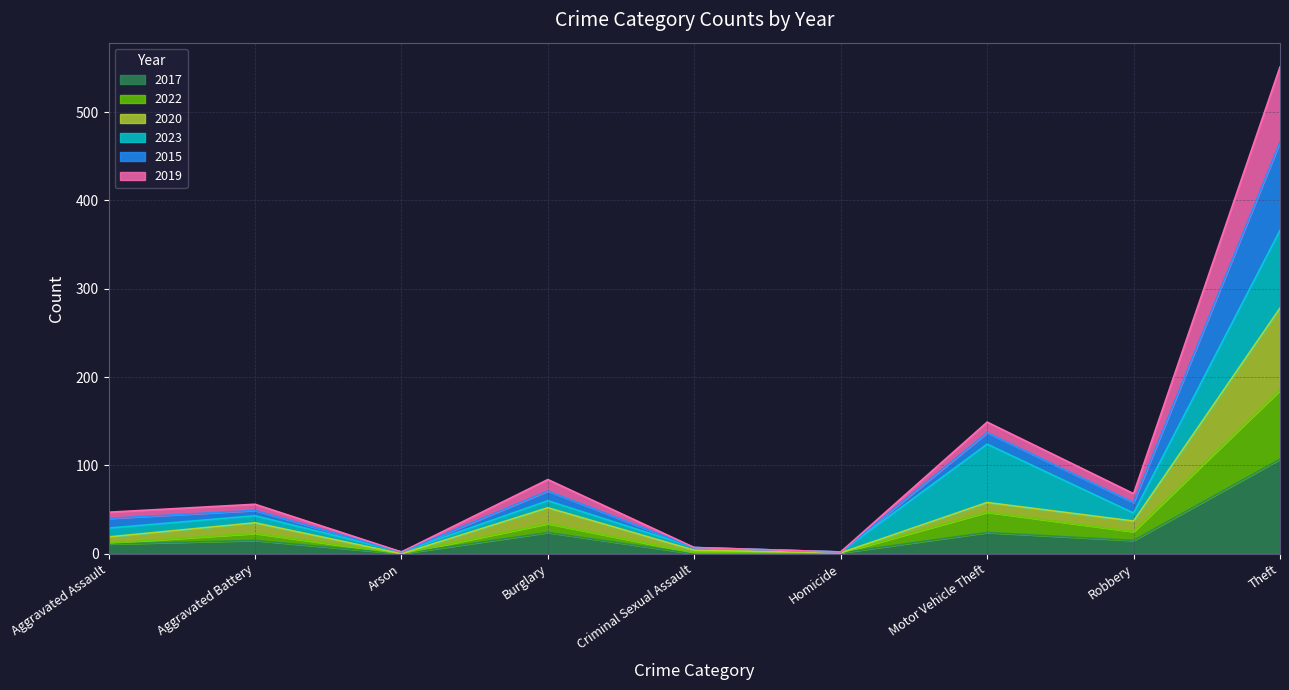

At which category does 2015 reach its first local valley?

Arson